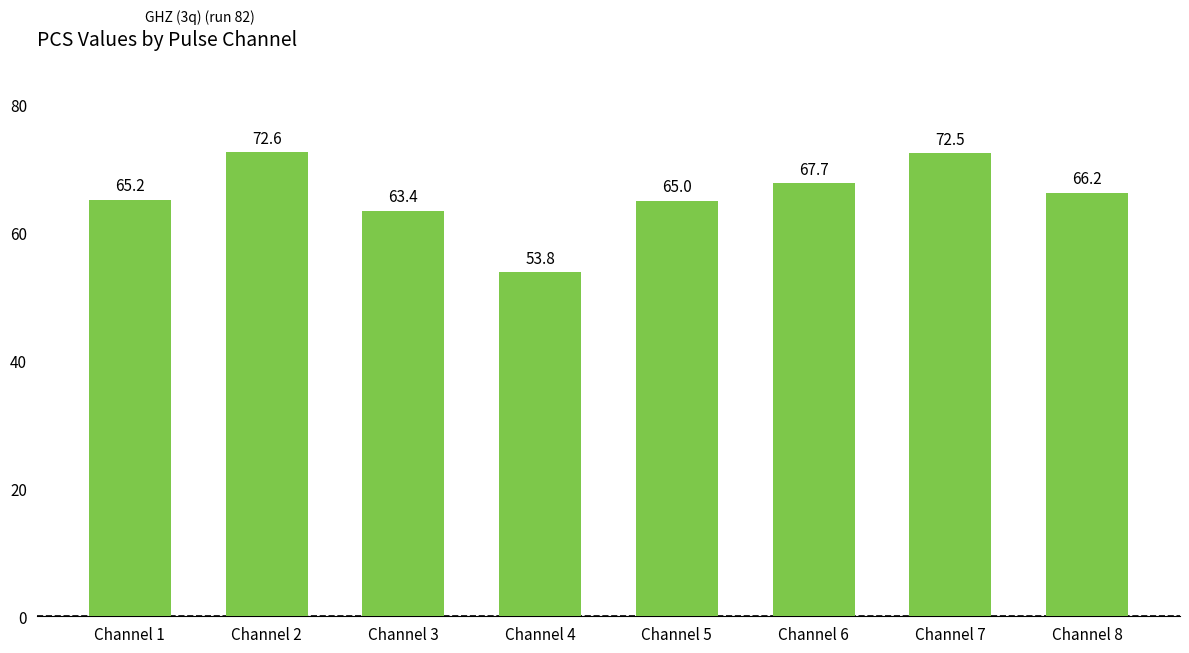

What is the smallest value displayed?

53.8